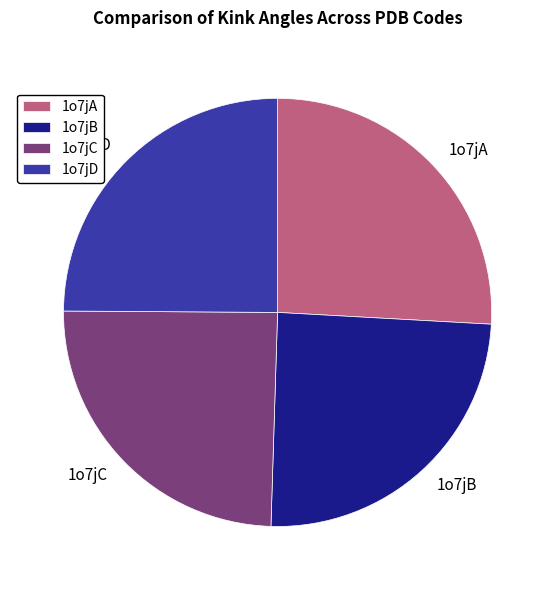

Which slice is the largest?

1o7jA